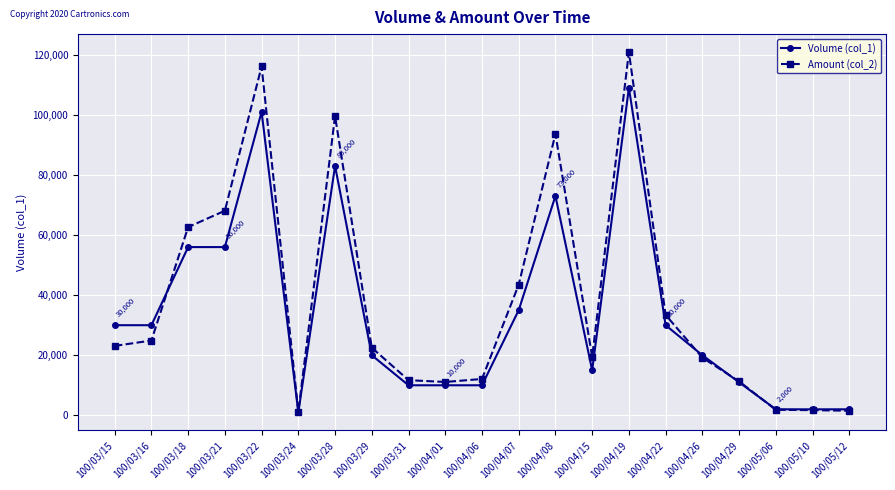

What is the spread (max minus min) of values at 100/05/10?

280